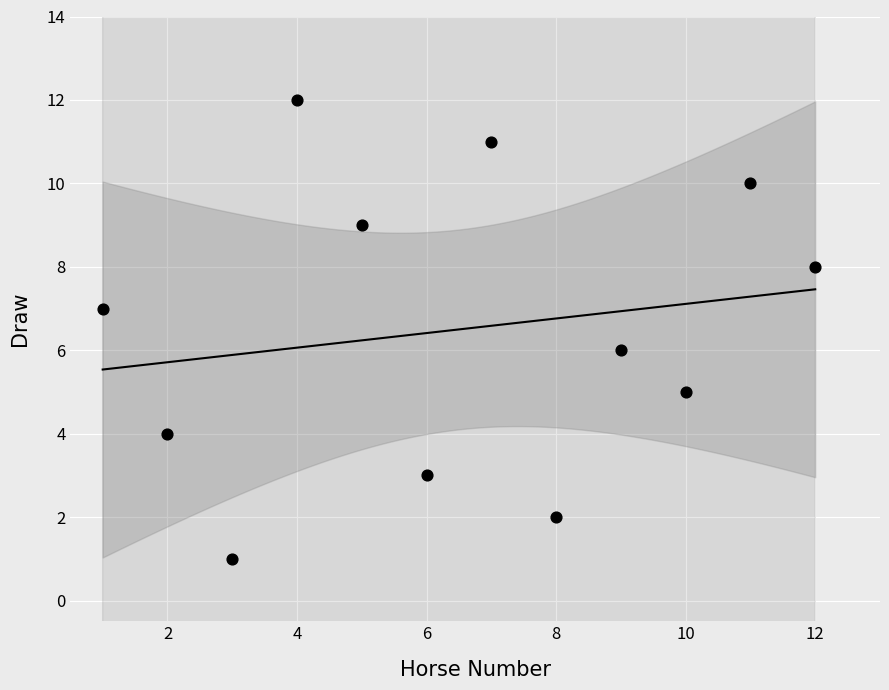

What is the average X value?

6